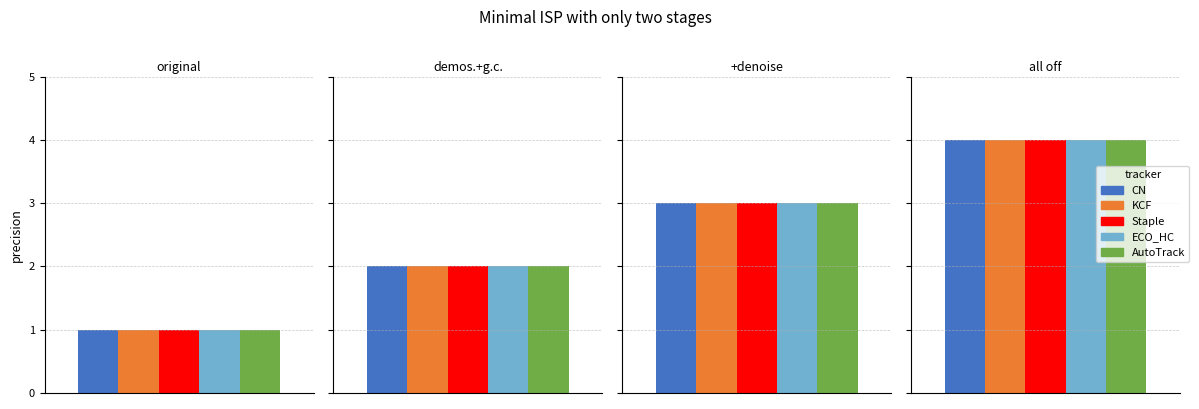

What is the value of the KCF bar at the 3rd from the left?

3